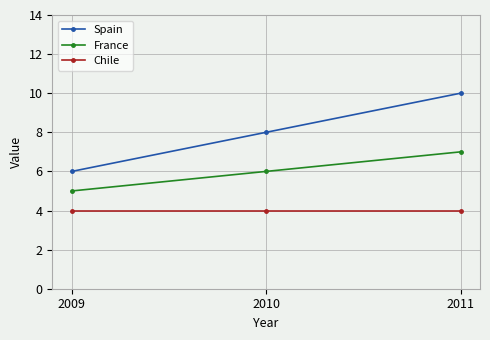

Read the Chile value at 2010.

4